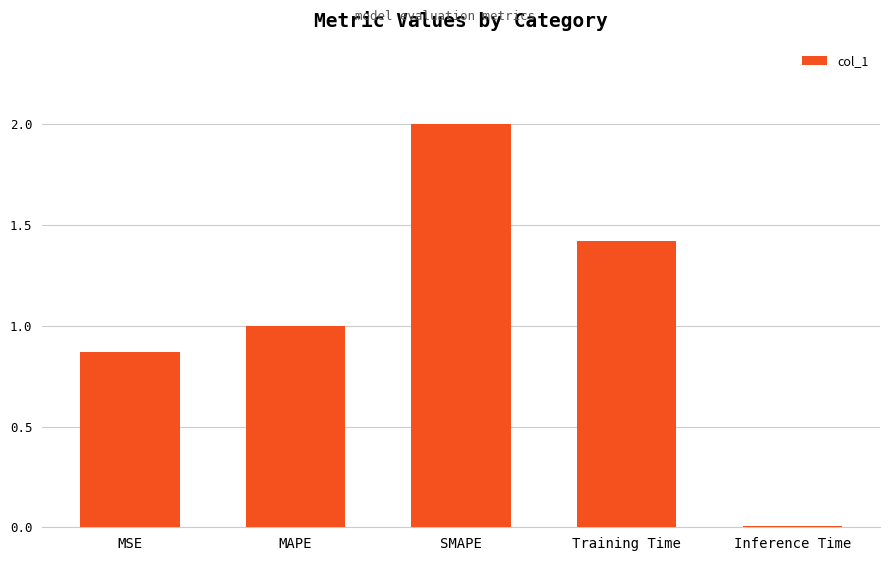

What is the sum of all values?

5.3